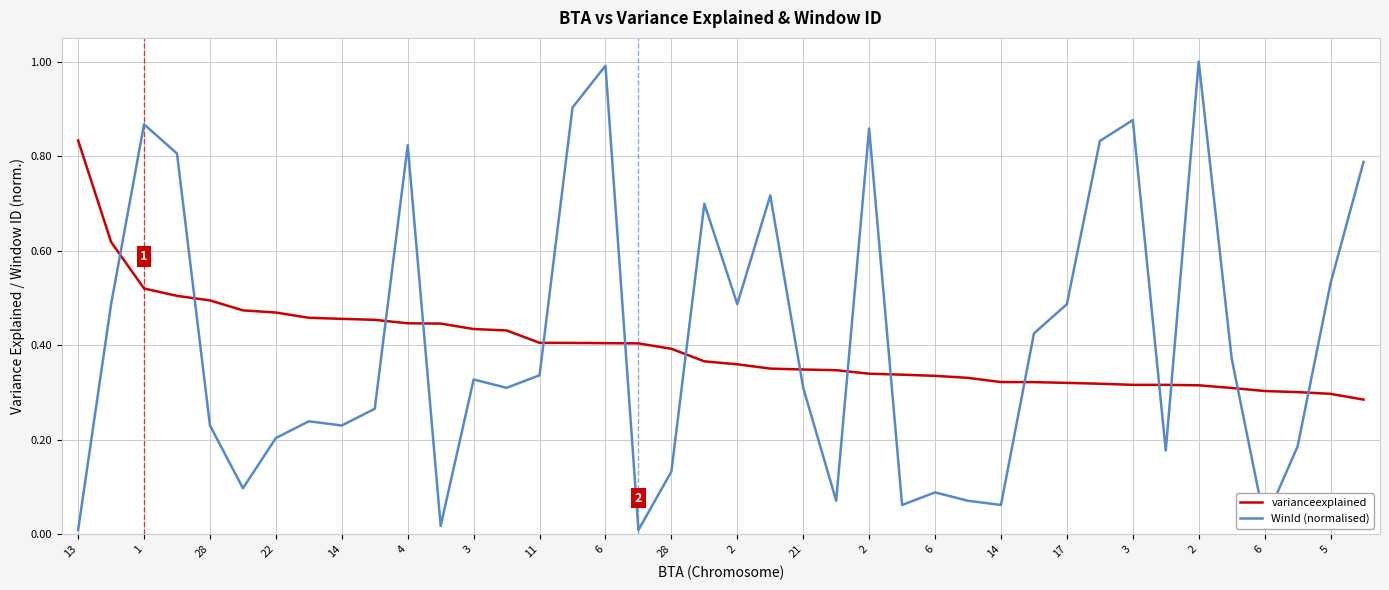

Rank the series by their average value, from lowest to highest.

varianceexplained, WinId (normalised)